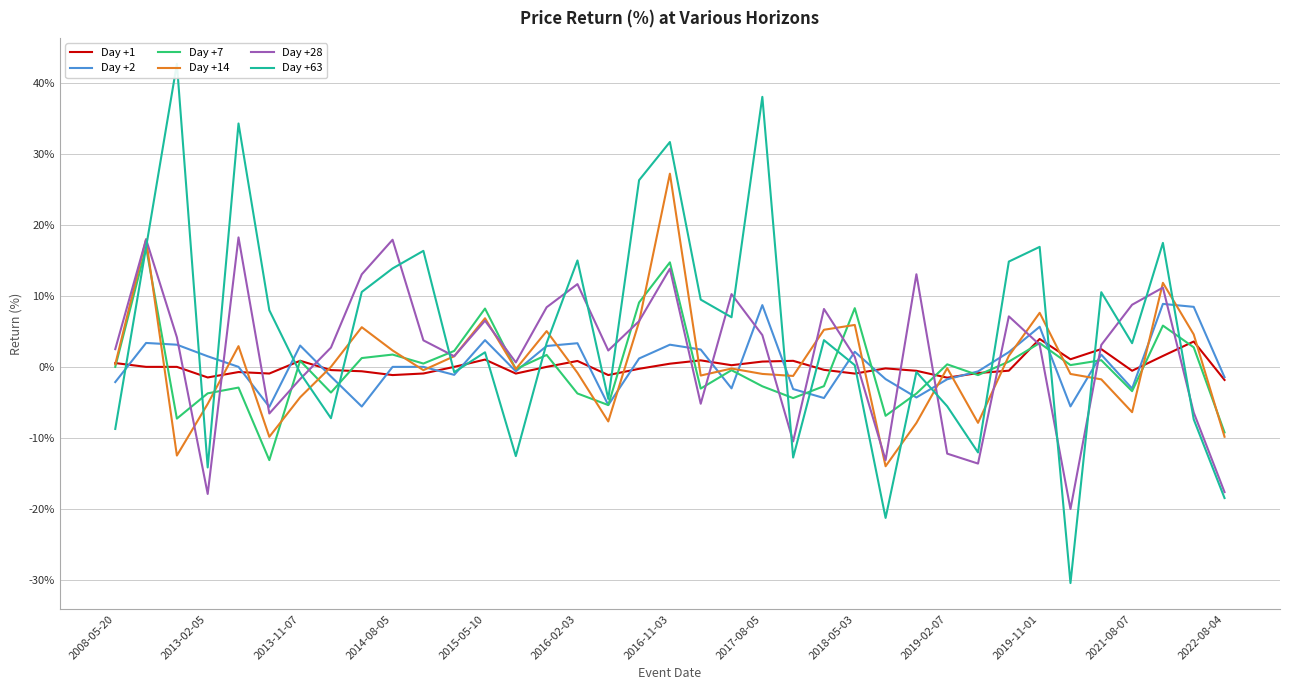

How many lines are shown in the chart?

6